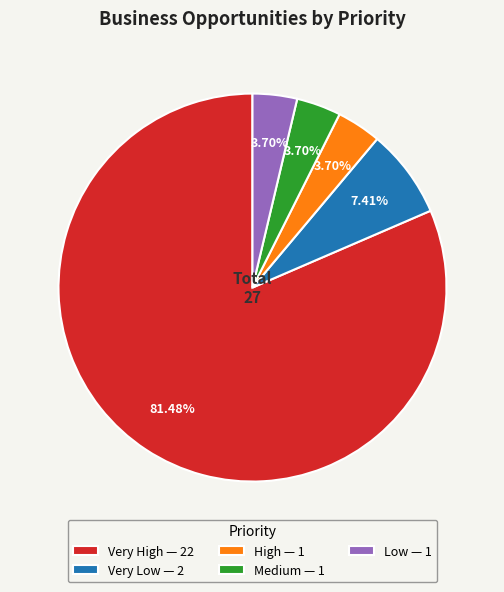

To the nearest percent, what portion does Very High represent?

81%